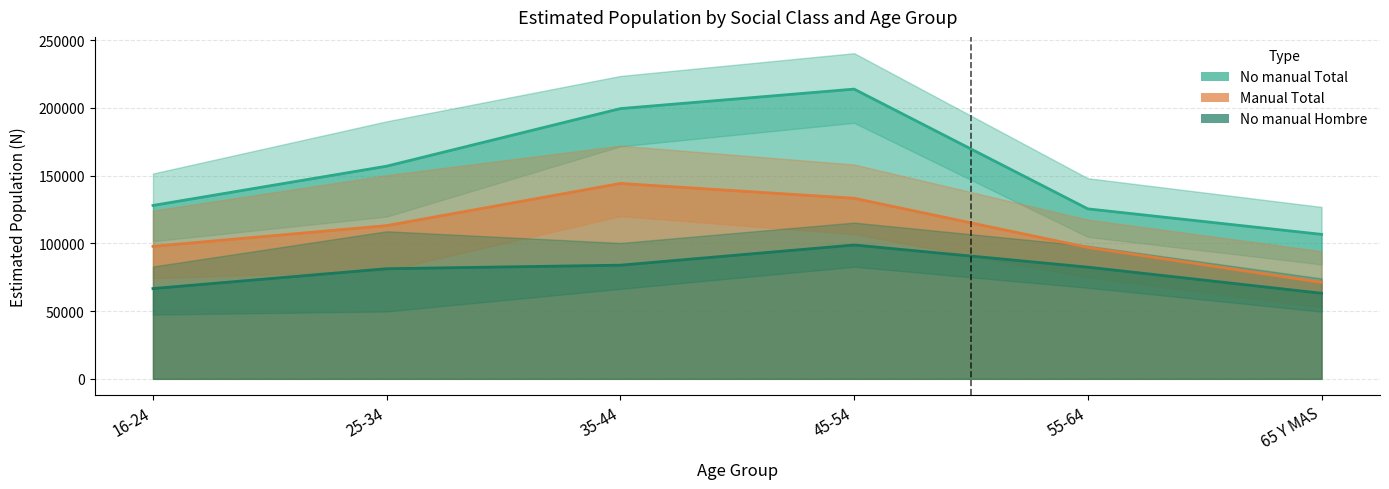

List the series in order of their overall mean, lowest first.

No manual (Hombre) N estimada, Manual (Total) N estimada, No manual (Total) N estimada